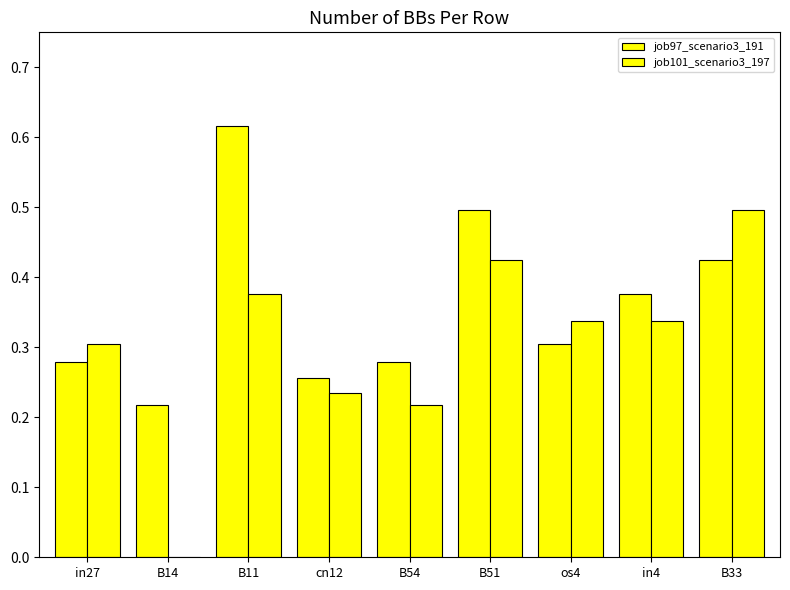

What is the maximum value for job101_scenario3_197?

0.5